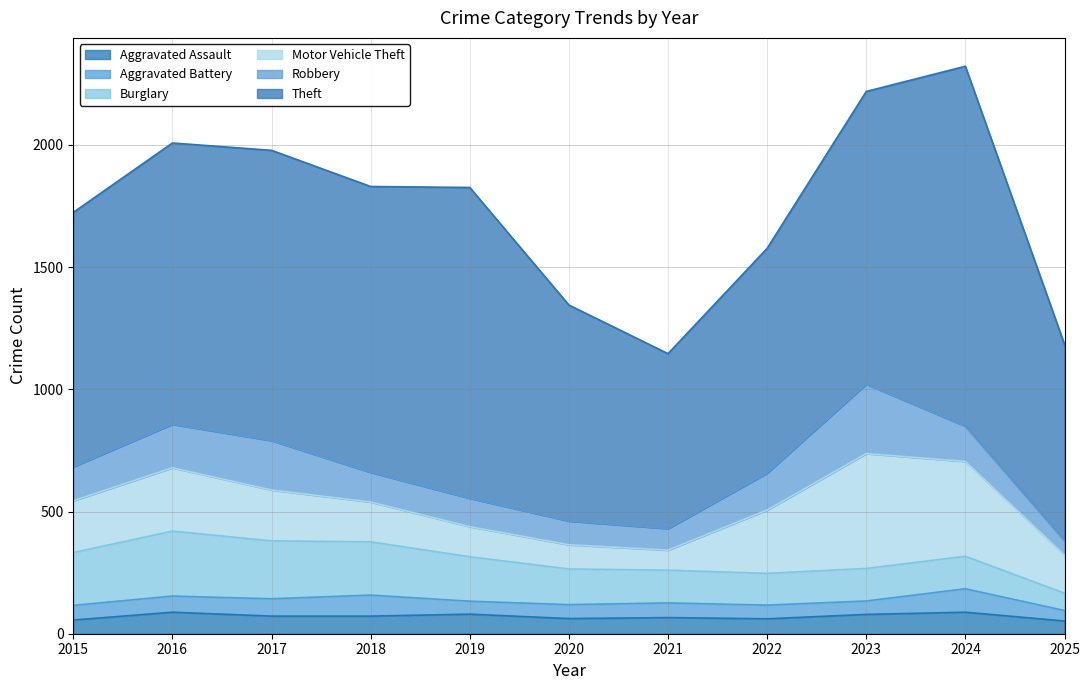

What is the value of the Aggravated Assault point at the 1st from the left?

56